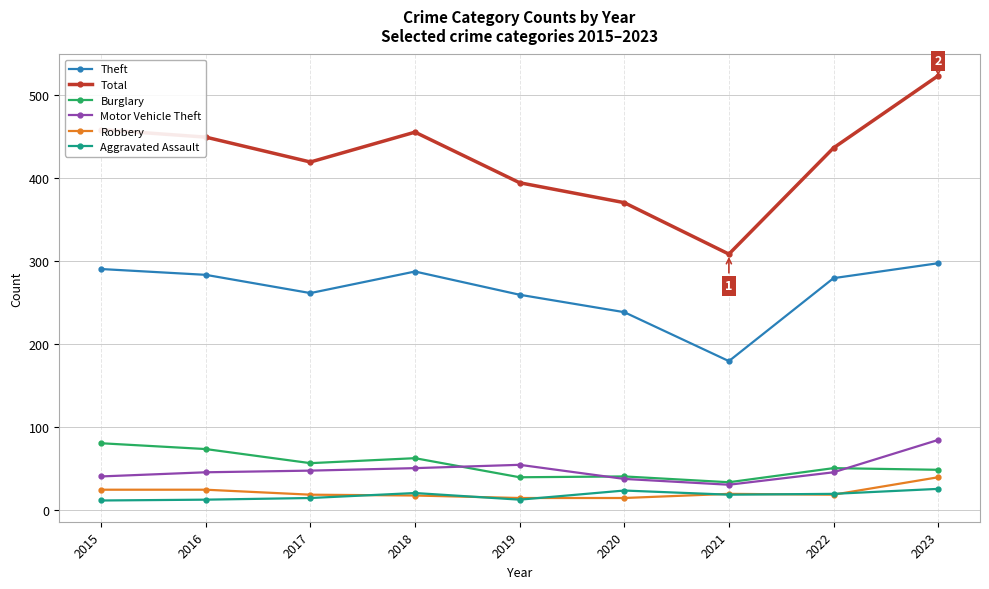

True or false: Burglary and Total cross at least once.

False